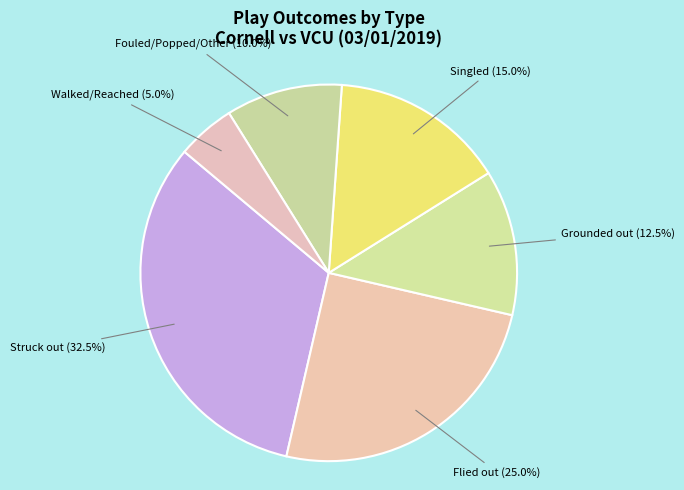

Which has a higher value, Singled or Fouled/Popped/Other?

Singled